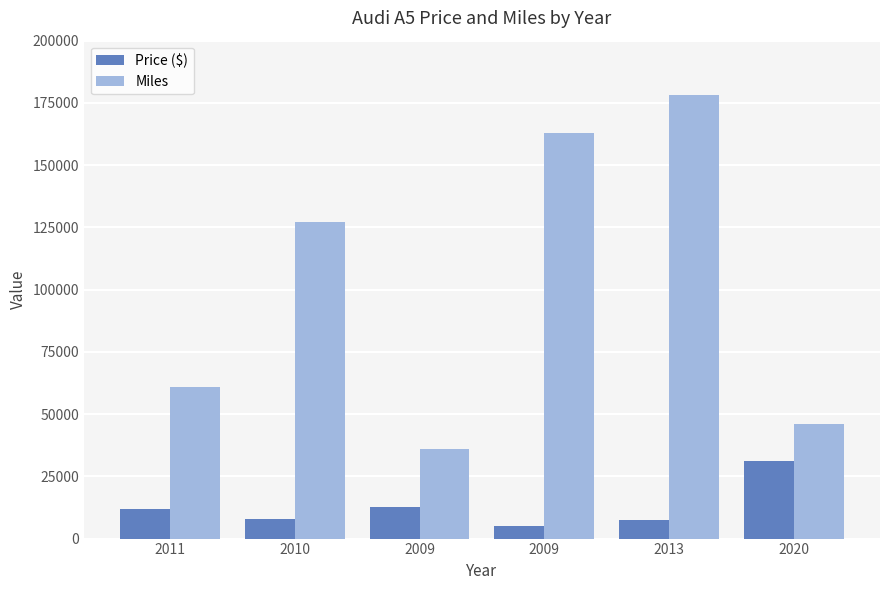

Is the value of Miles at 2009 greater than the value of Price ($) at 2013?

Yes